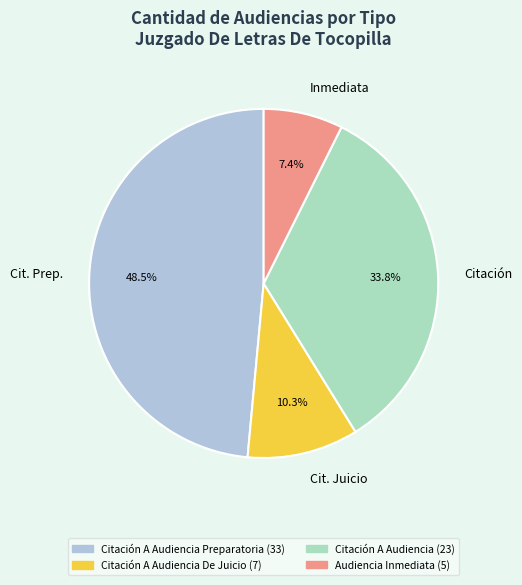

Count the number of slices in the pie.

4